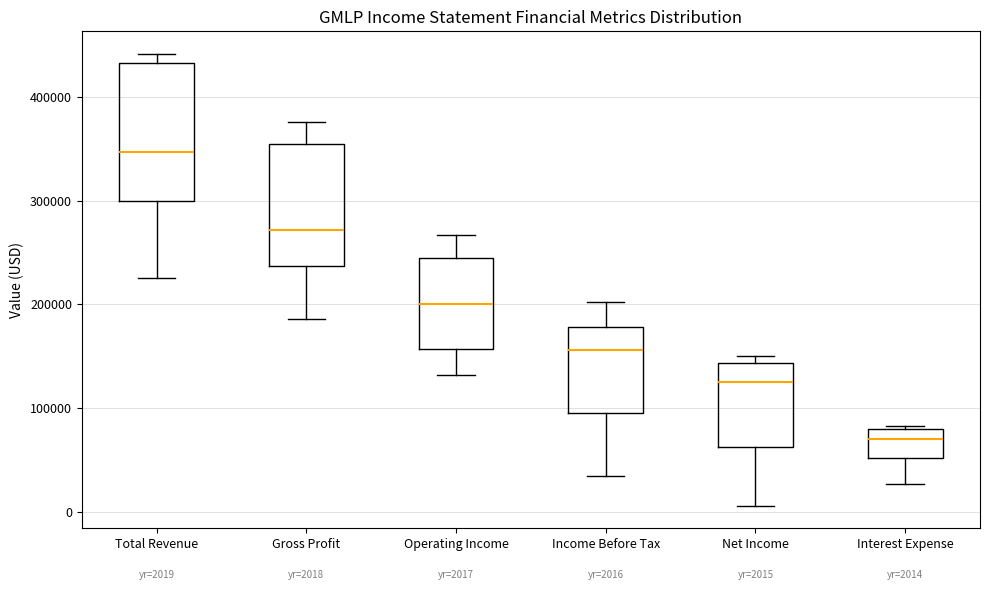

Comparing the boxes themselves (not the whiskers), which one is the tallest?

Total Revenue